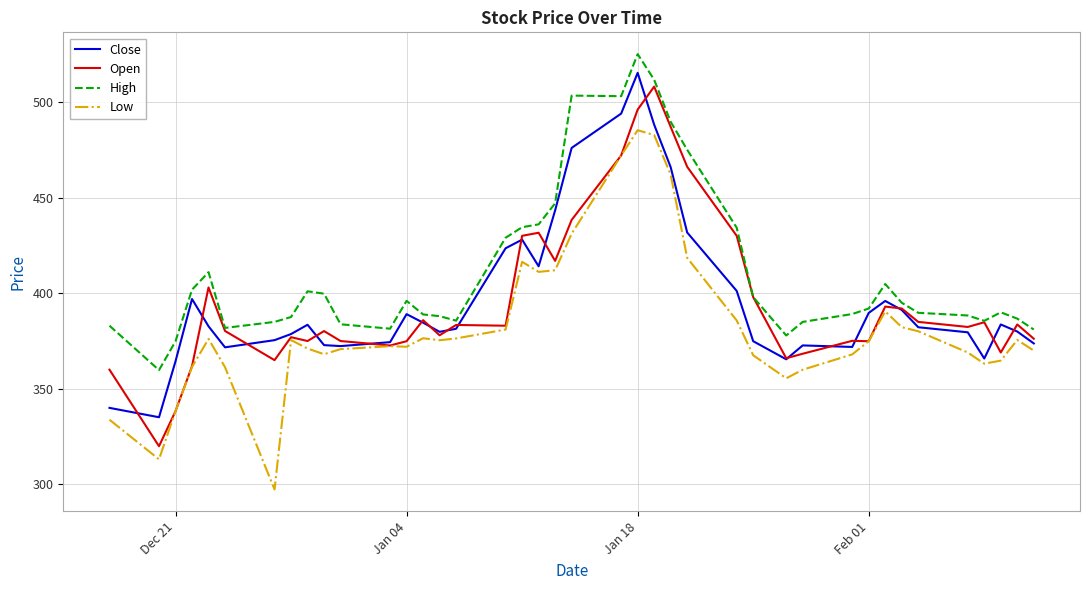

Which series has the largest total across all categories?

High